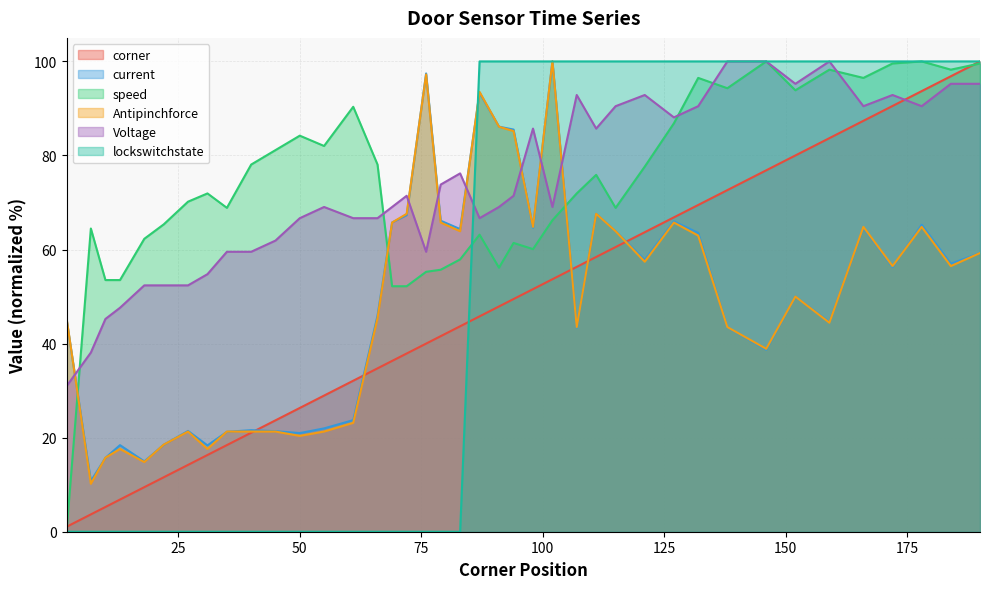

In Antipinchforce, how many points are higher than both neighbors (excluding endpoints)?

10